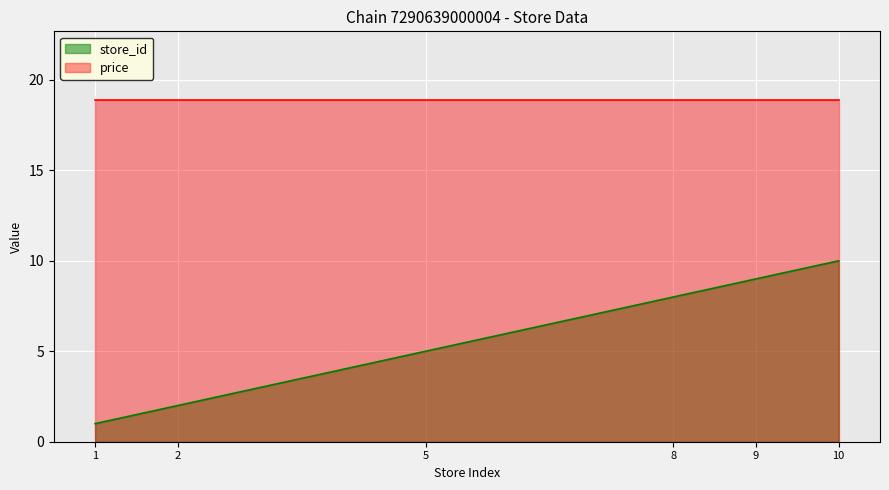

Rank the categories by value from lowest to highest.

1, 2, 5, 8, 9, 10